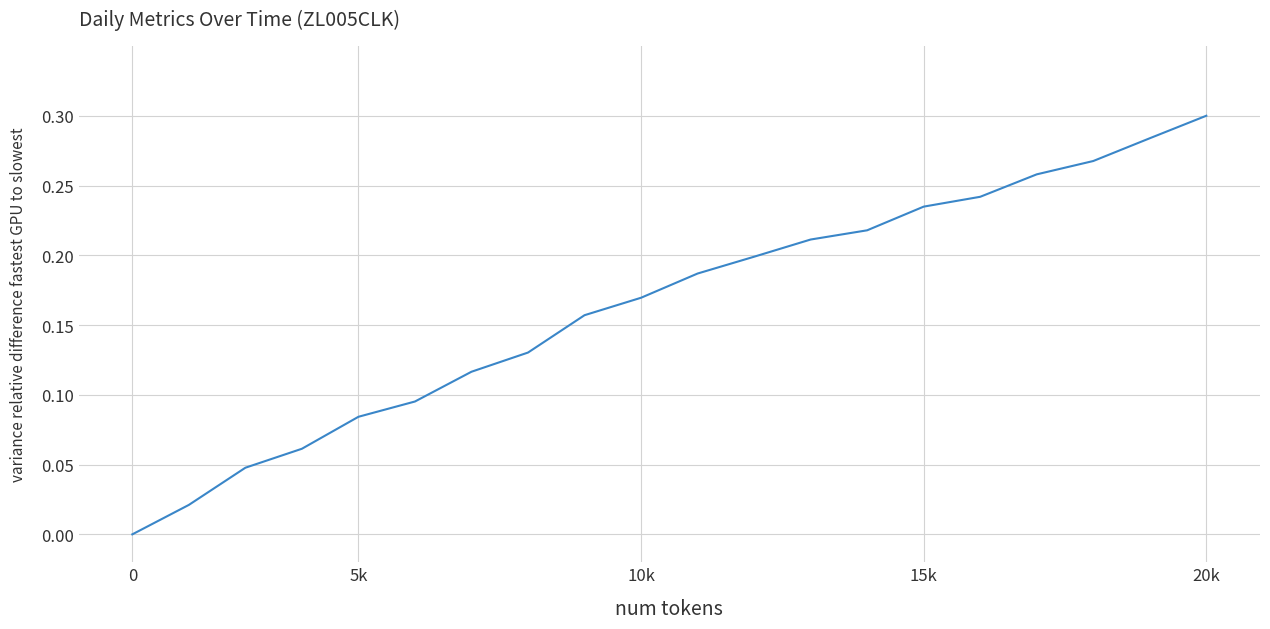

How many lines are shown in the chart?

1